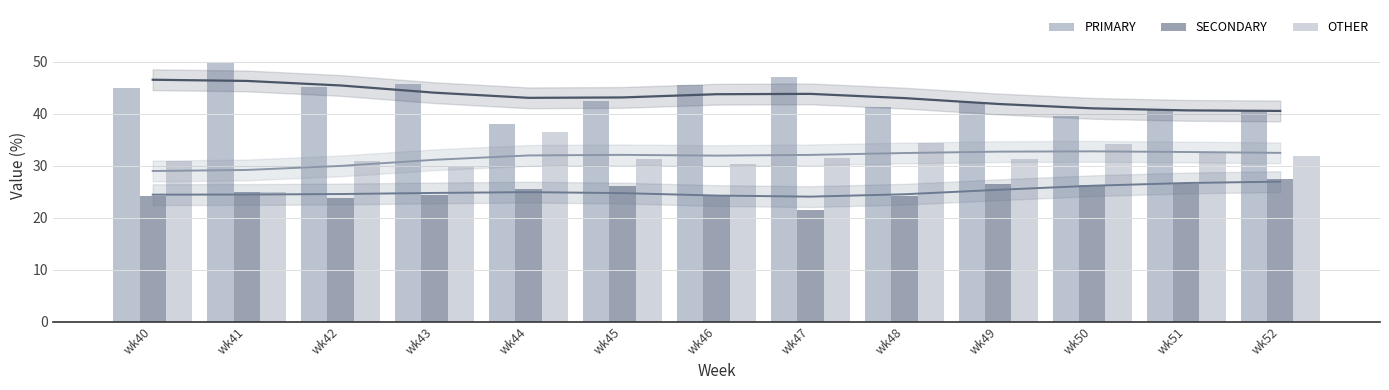

Reading left to right, transcribe all the data shown in this chart.

PRIMARY: wk40=44.9	wk41=50.0	wk42=45.2	wk43=45.8	wk44=38.0	wk45=42.5	wk46=45.5	wk47=47.1	wk48=41.4	wk49=42.2	wk50=39.5	wk51=40.8	wk52=40.5
SECONDARY: wk40=24.2	wk41=25.0	wk42=23.9	wk43=24.5	wk44=25.6	wk45=26.2	wk46=24.1	wk47=21.4	wk48=24.2	wk49=26.4	wk50=26.4	wk51=26.5	wk52=27.5
OTHER: wk40=30.9	wk41=25.0	wk42=31.0	wk43=29.7	wk44=36.4	wk45=31.3	wk46=30.4	wk47=31.5	wk48=34.3	wk49=31.3	wk50=34.1	wk51=32.7	wk52=31.9